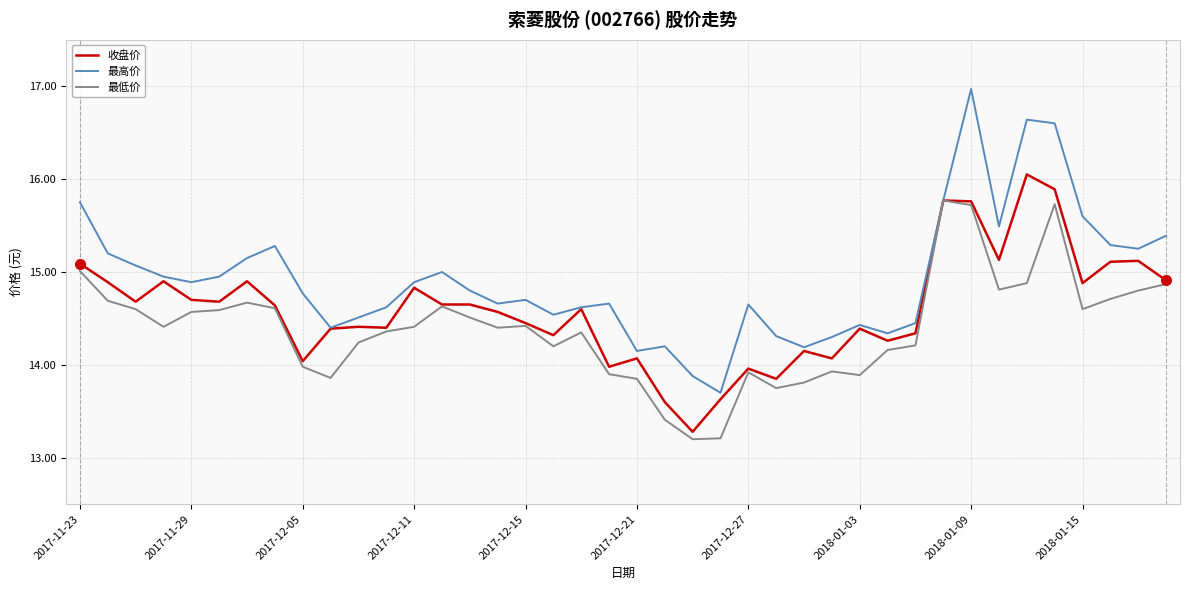

Which series has the largest total across all categories?

最高价